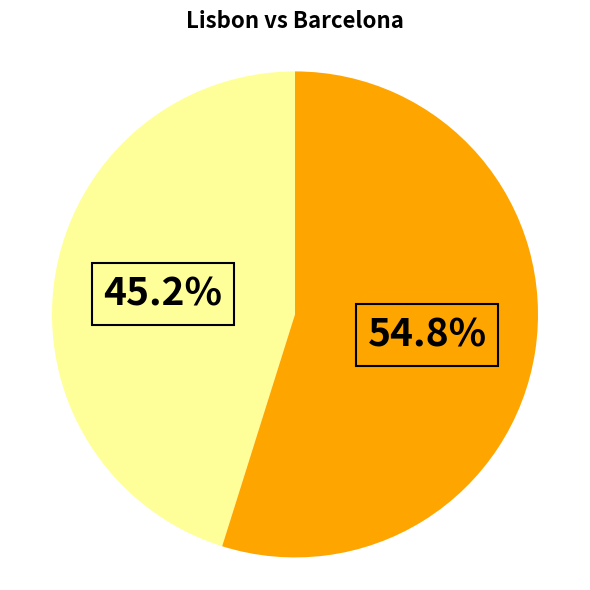

Is there any slice that represents more than half of the pie?

Yes